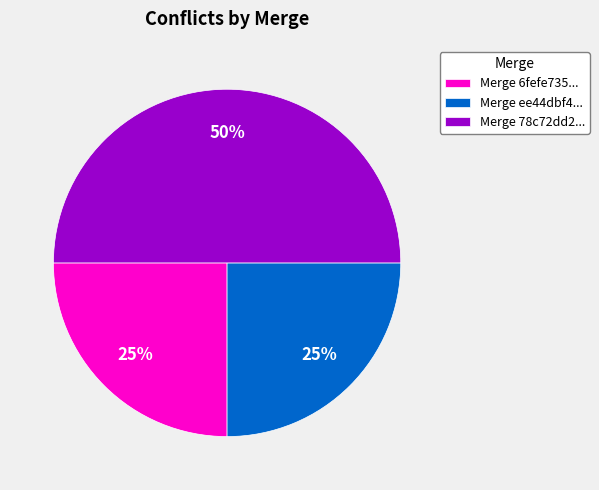

Do Merge ee44dbf4... and Merge 78c72dd2... together represent more than half of the pie?

Yes